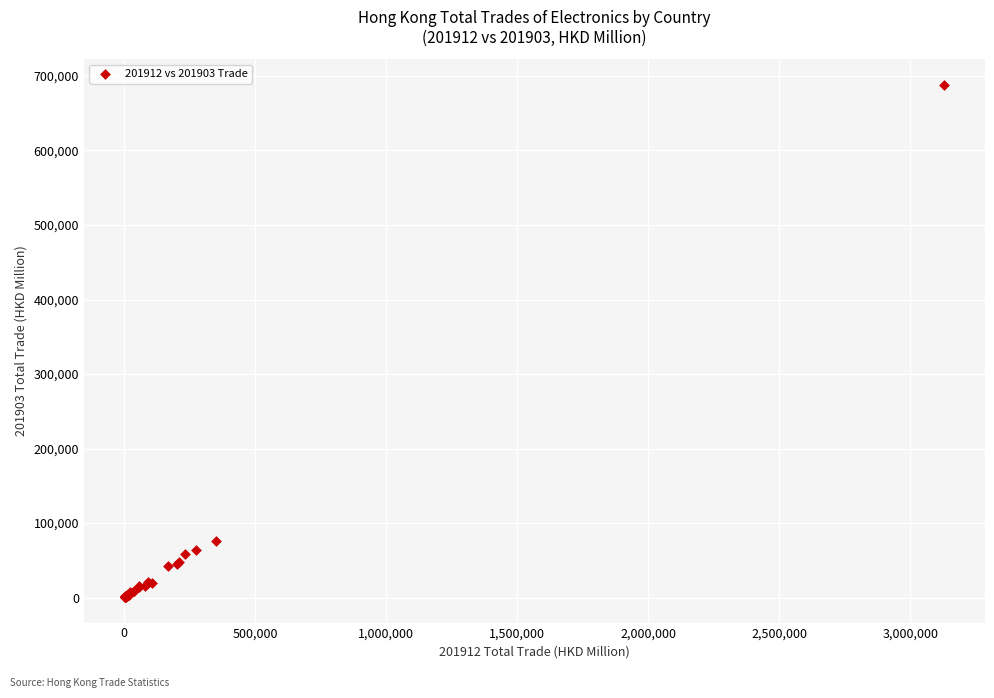

What Y value in the scatter plot is closest to 344451?

76436.0